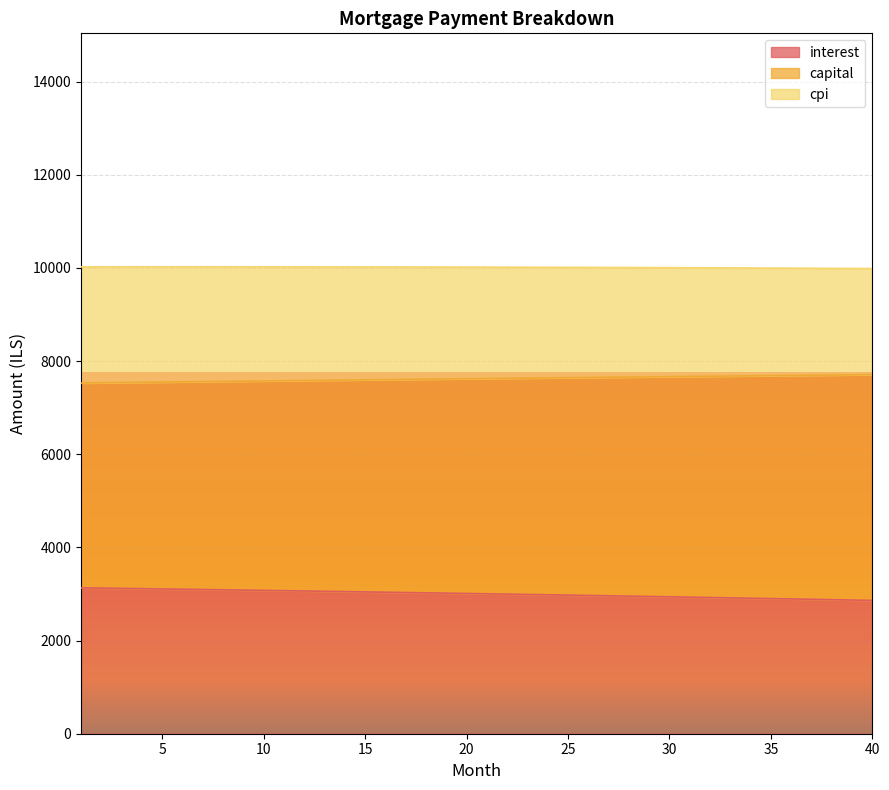

What is the highest value of the interest series?

3132.8